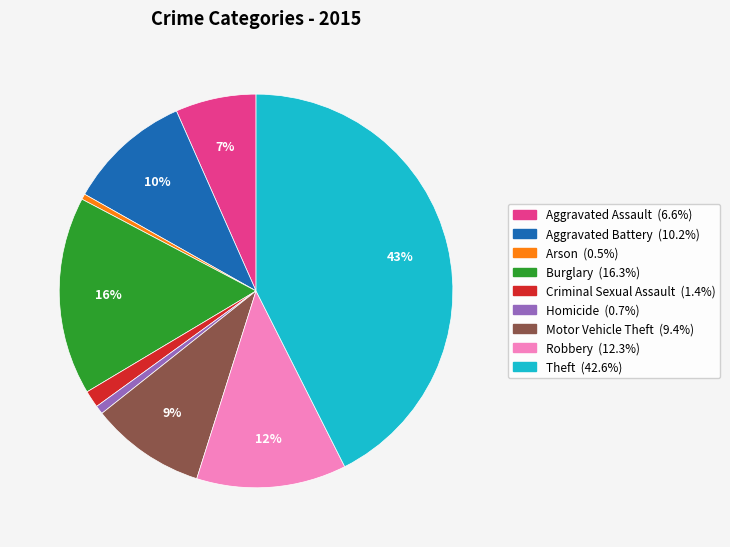

Between Aggravated Assault and Robbery, which is larger?

Robbery